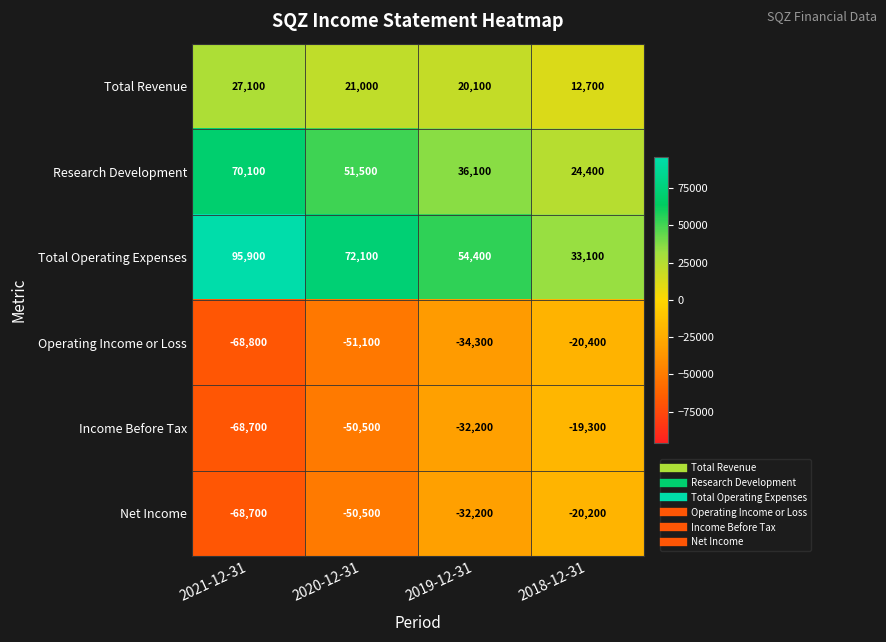

The Total Operating Expenses series shows 16838 at 2018-12-31. True or false?

False